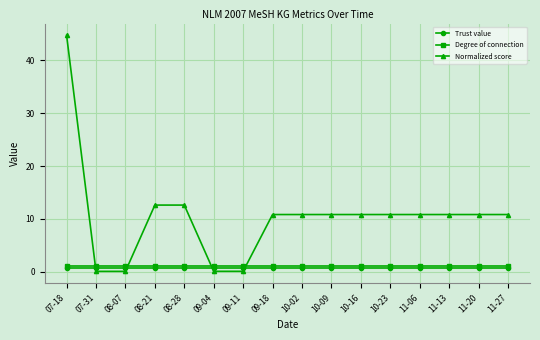

What is the minimum value for Trust value?

0.8